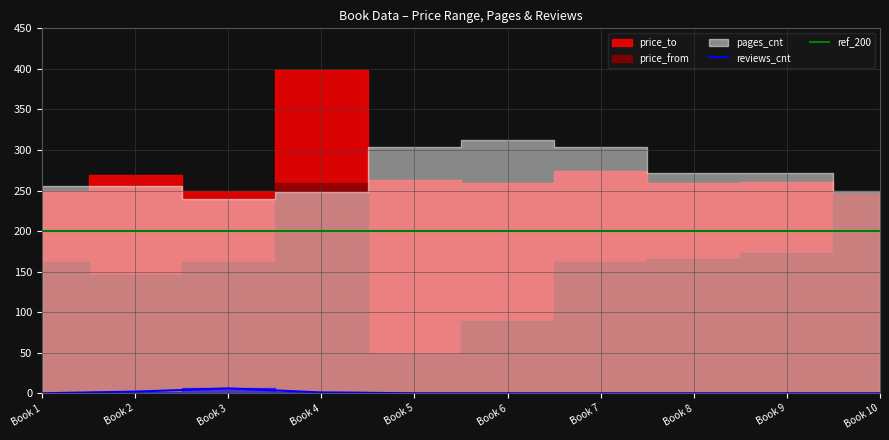

What is the minimum value for price_to?

246